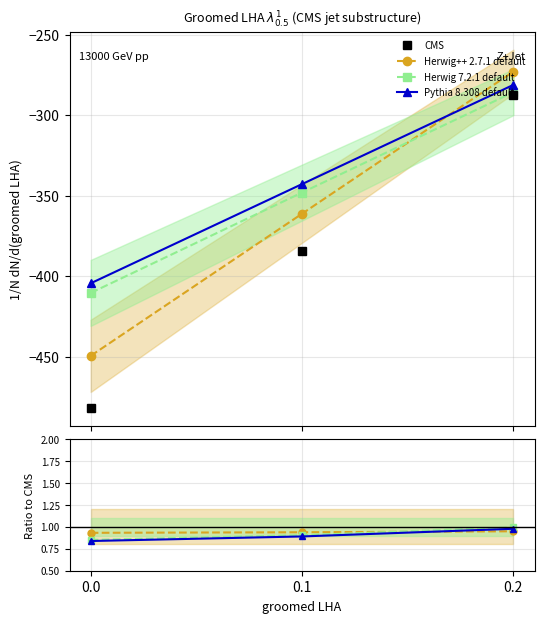

What is the greatest value displayed?

1.0